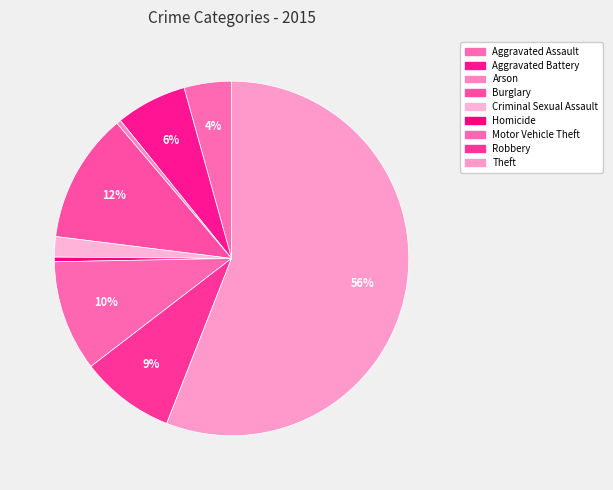

Is Arson the majority of the pie?

No